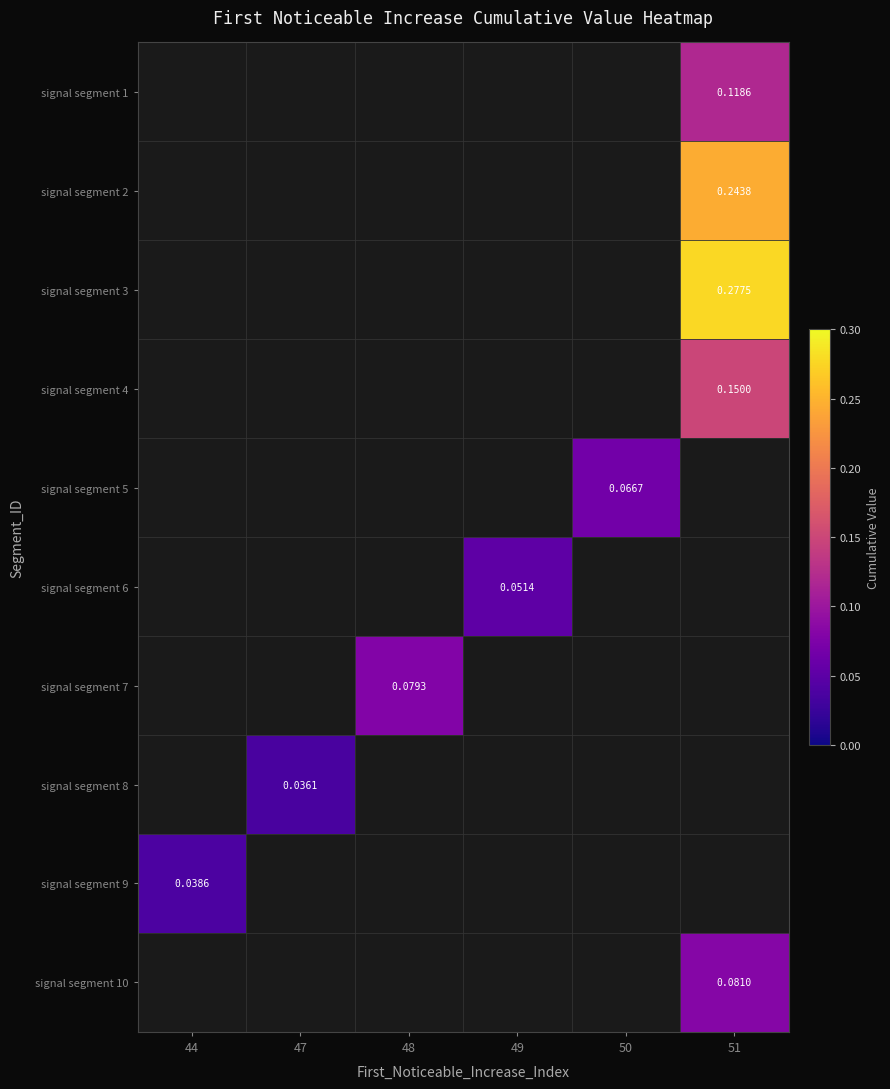

Which has a higher value, 48 or 51?

51